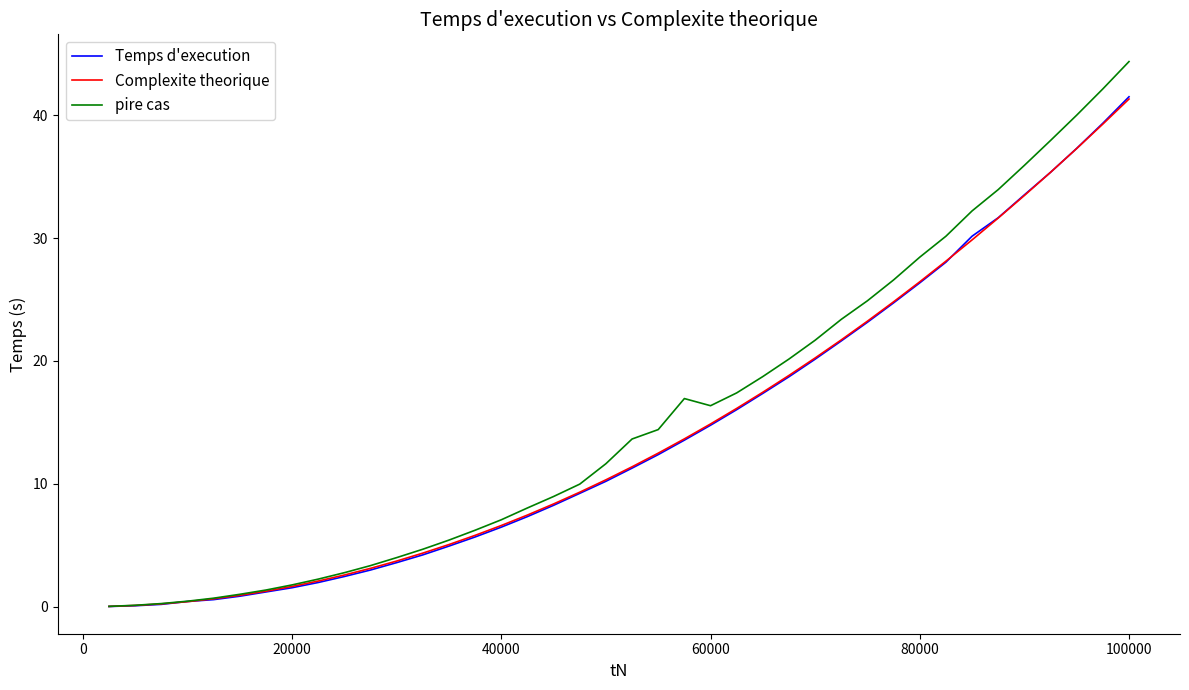

What is the average value of the Complexite theorique series?

14.3